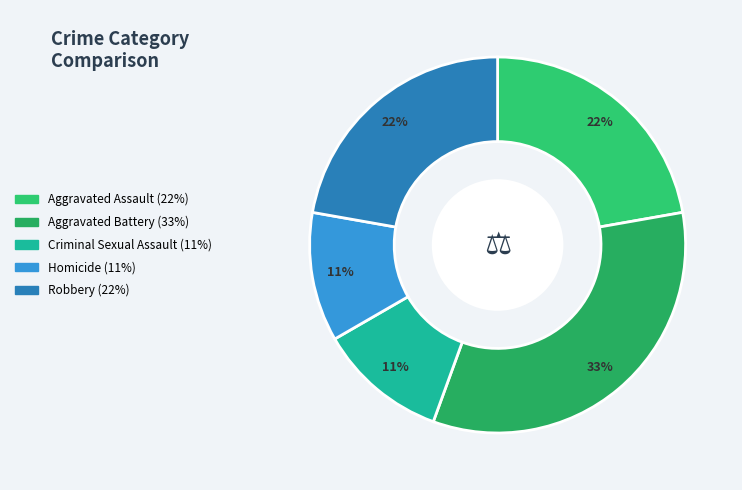

How many segments does this pie chart have?

5